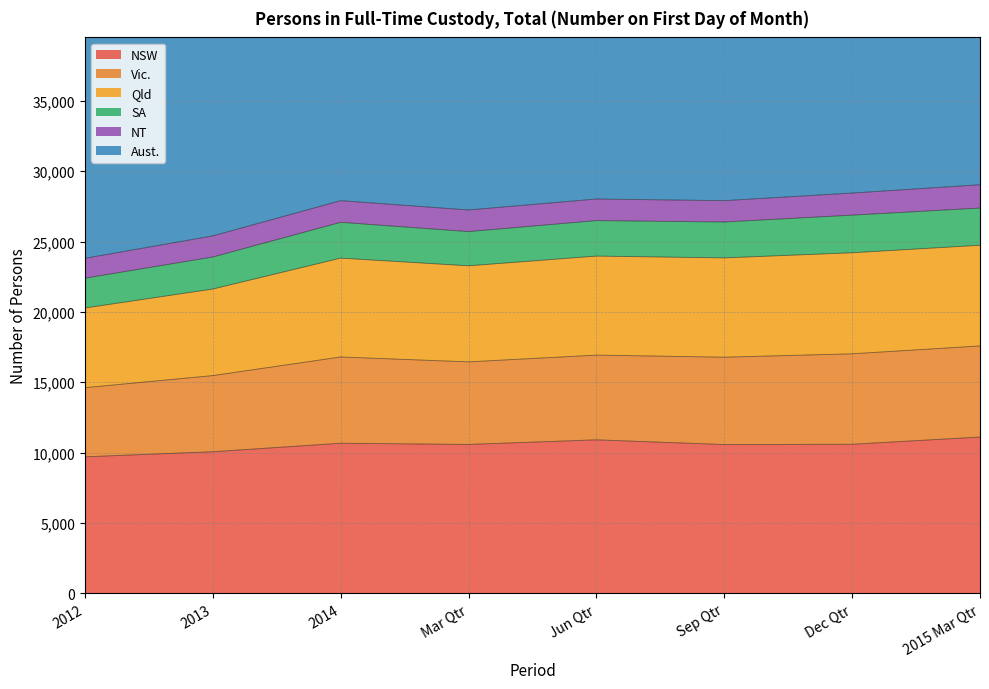

True or false: NSW has a value of 15617 at Dec Qtr.

False